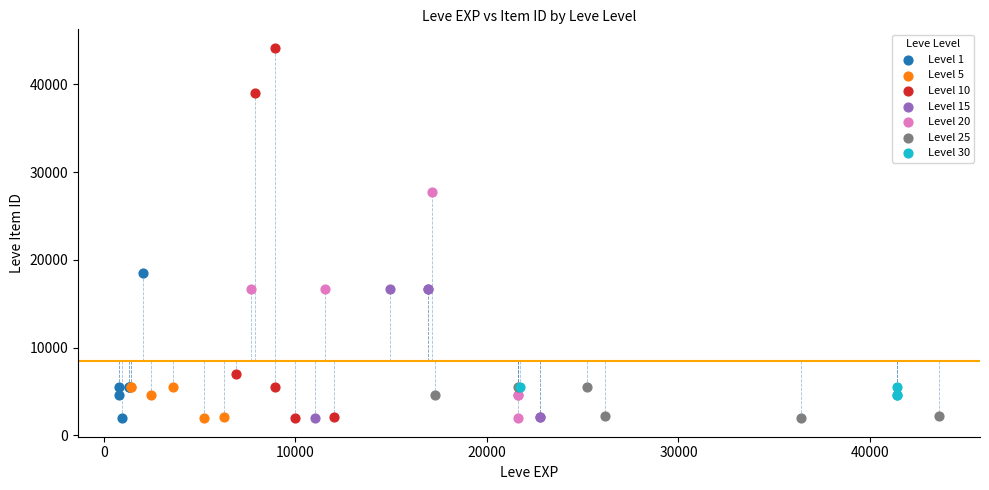

Which series contains the highest Y value?

Level 10